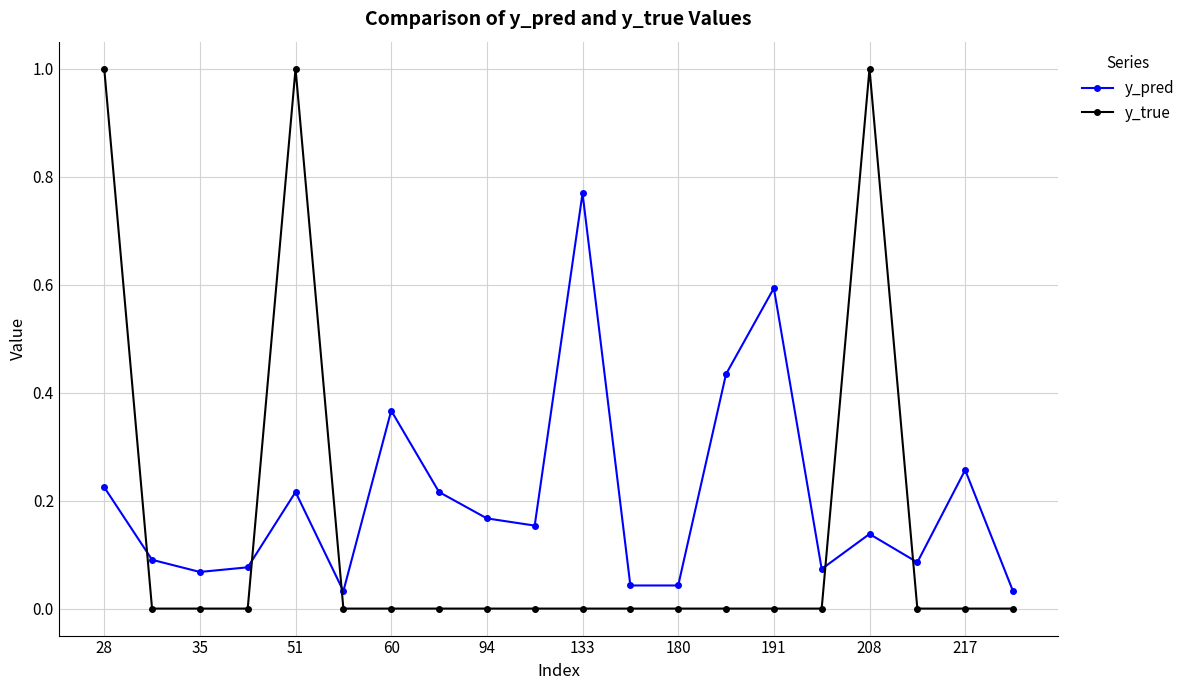

Which series has the largest total across all categories?

y_pred